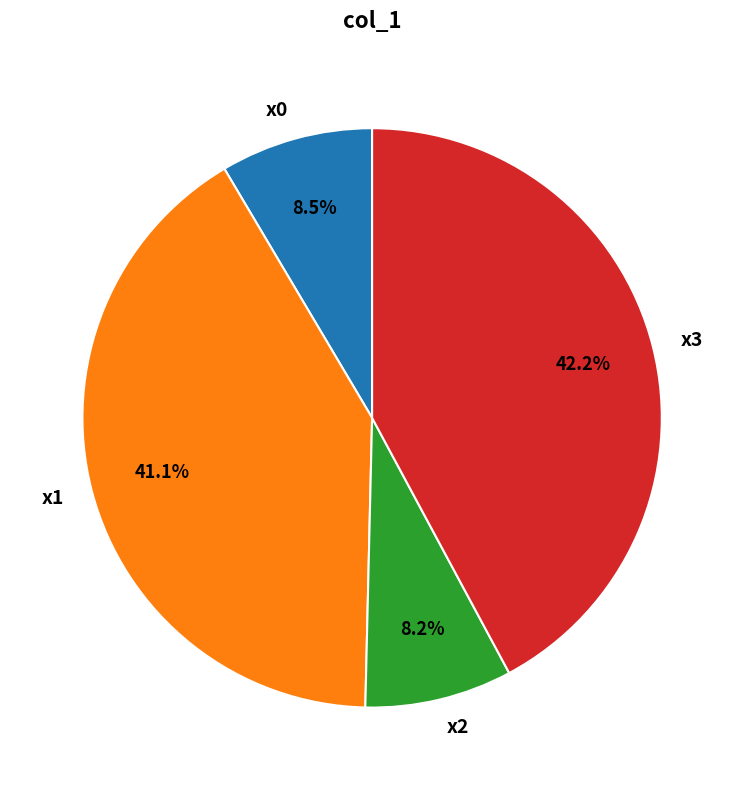

Does x1 represent more than half of the total?

No